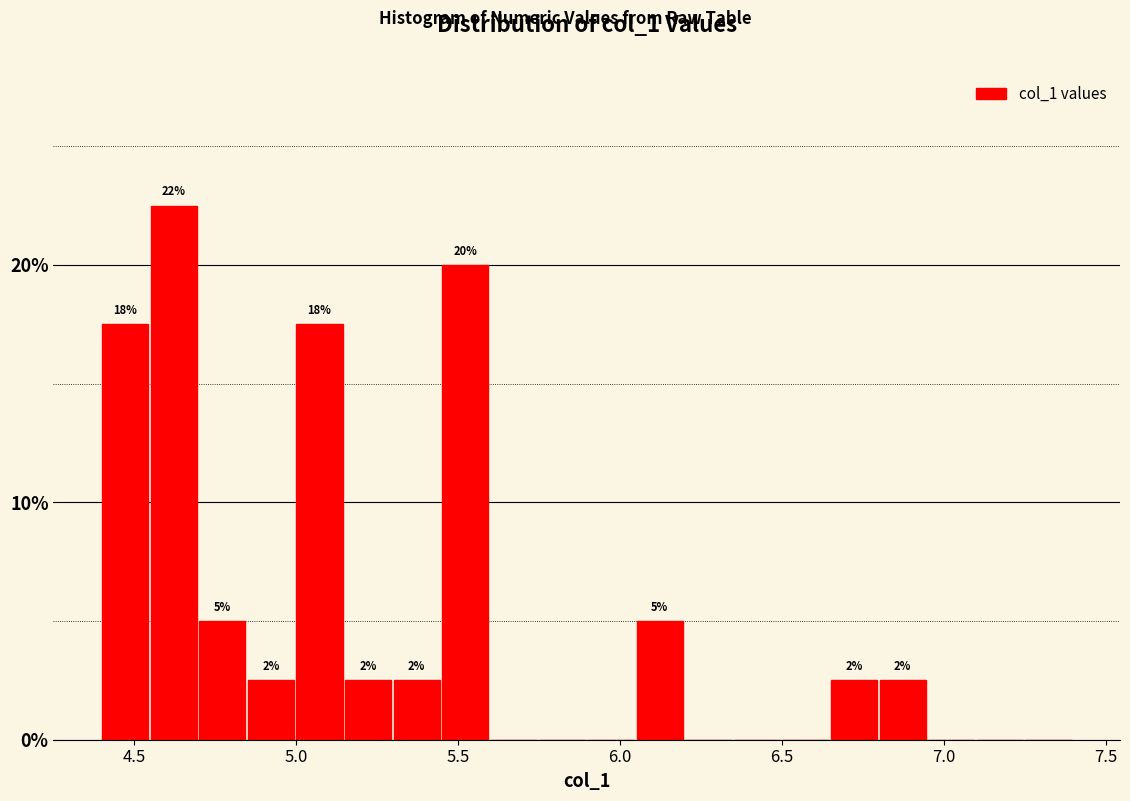

Around what value on the x-axis is the tallest bar? Give the approximate position of its centre, as read against the axis.

4.60